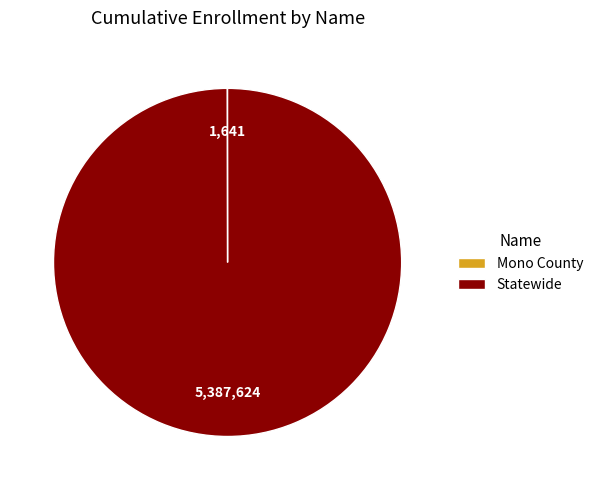

The Statewide slice represents 100% of the pie. True or false?

True